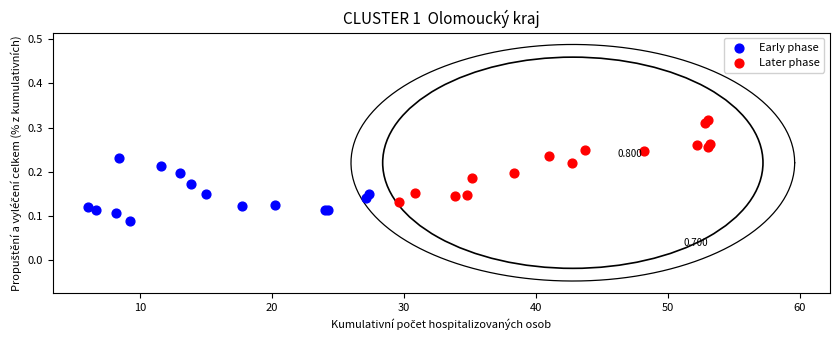

Which series has the largest Y range (max minus min)?

Later phase